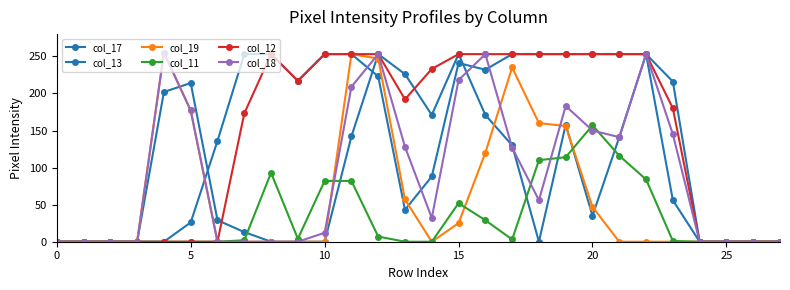

Where is col_11 nearest to the value 78?

10